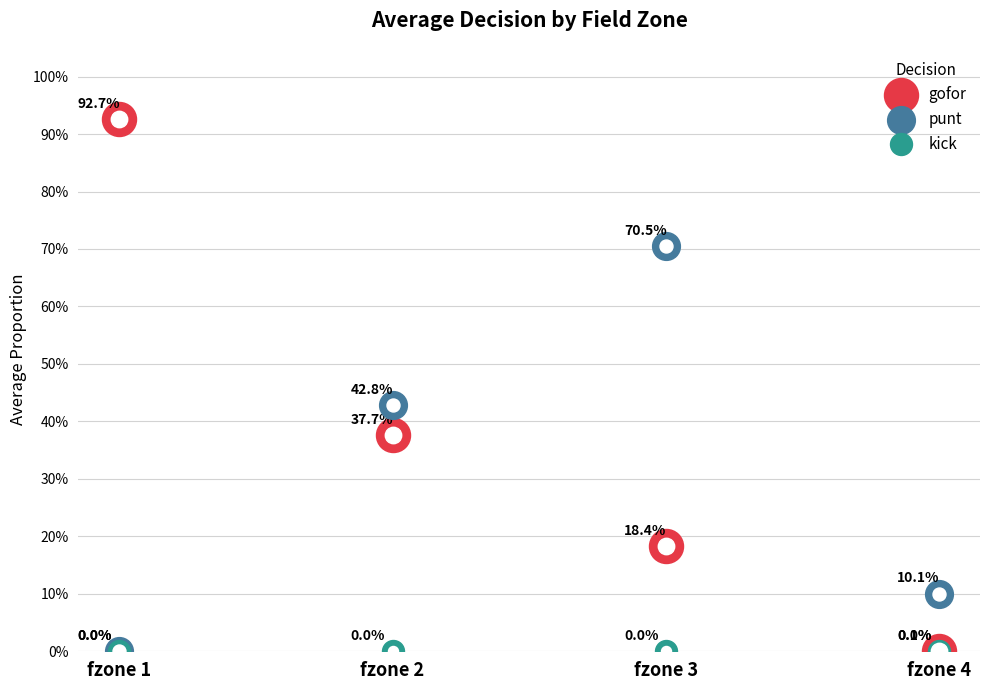

Which series contains the lowest Y value?

punt